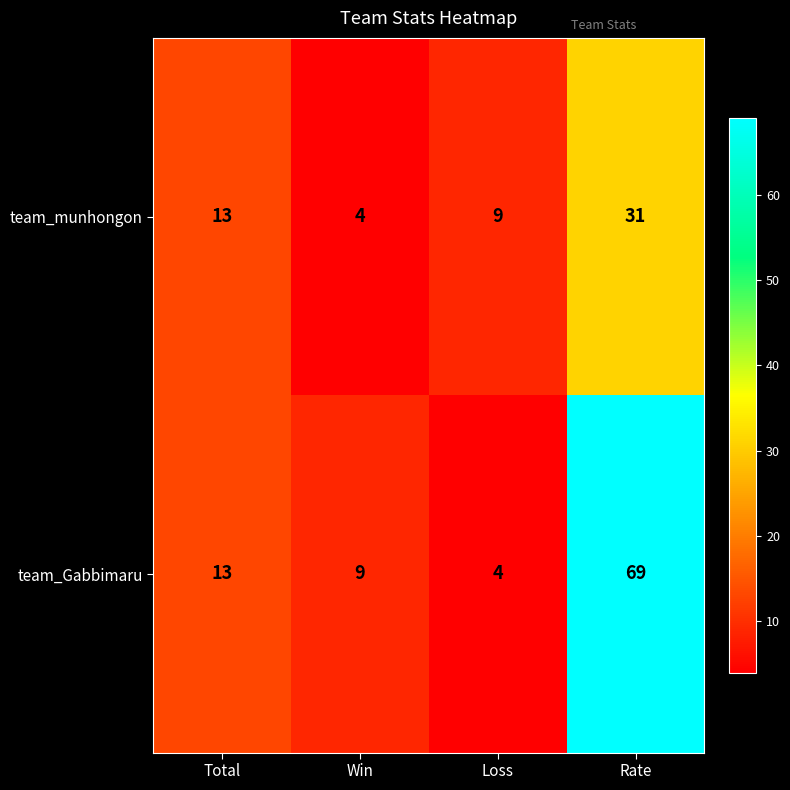

Rank the series at Win from highest to lowest value.

team_Gabbimaru, team_munhongon